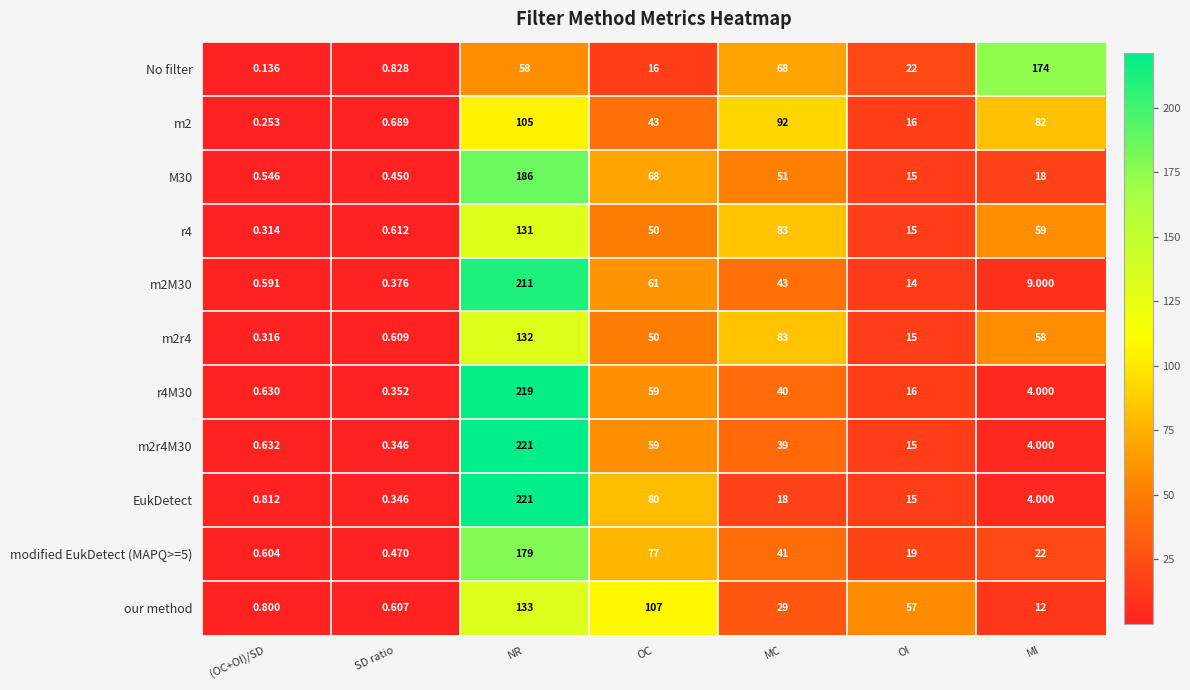

Which label corresponds to the largest value in the chart?

NR